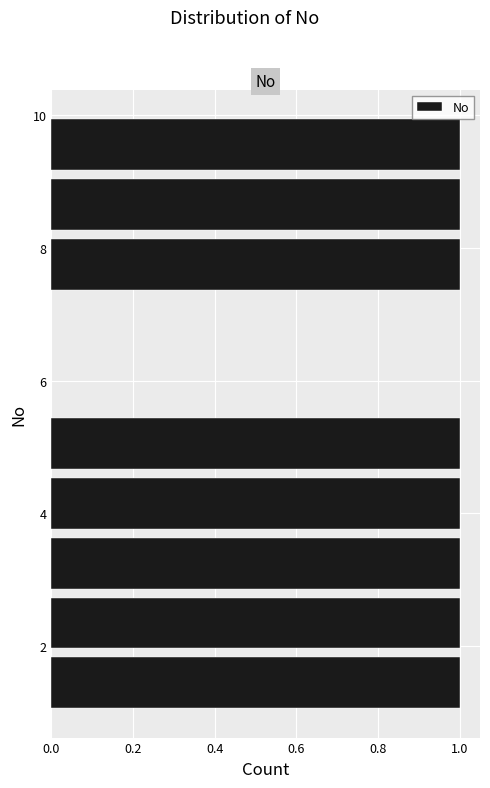

Reading bottom to top, list every bar in this chart as the range it spans on the y-axis followed by its length. Neither the bar edges nor the lengths are printed on the chart, so give them approximately, as read against the axes.

1.0 to 1.9: 1
1.9 to 2.8: 1
2.8 to 3.7: 1
3.7 to 4.6: 1
4.6 to 5.5: 1
5.5 to 6.4: 0
6.4 to 7.3: 0
7.3 to 8.2: 1
8.2 to 9.1: 1
9.1 to 10.0: 1